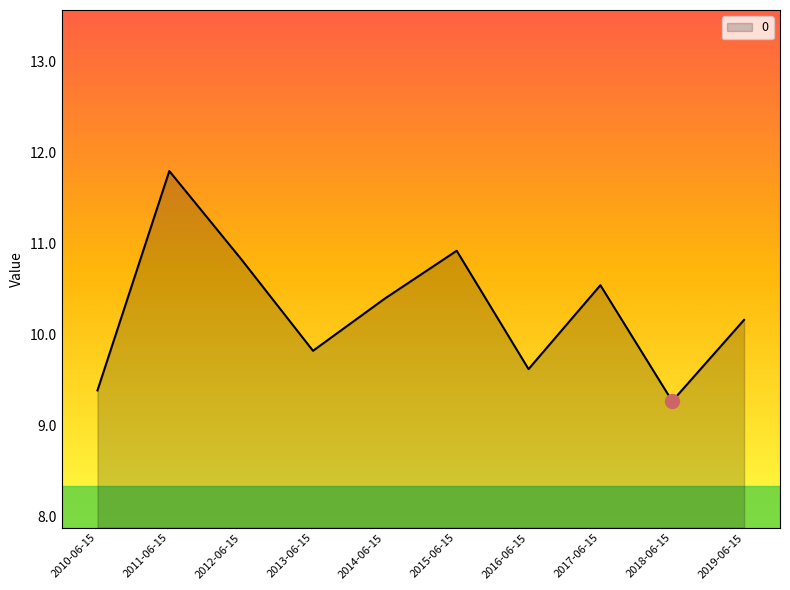

How many values are below 10?

4